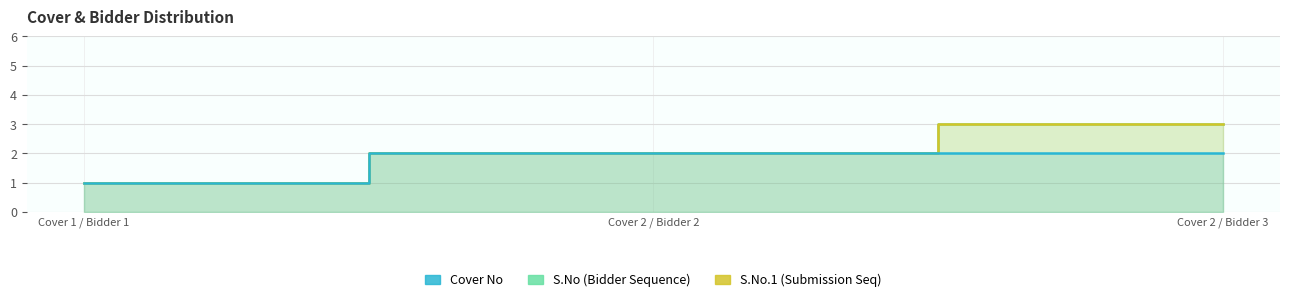

The Cover No series shows 1 at Cover 1 / Bidder 1. True or false?

True